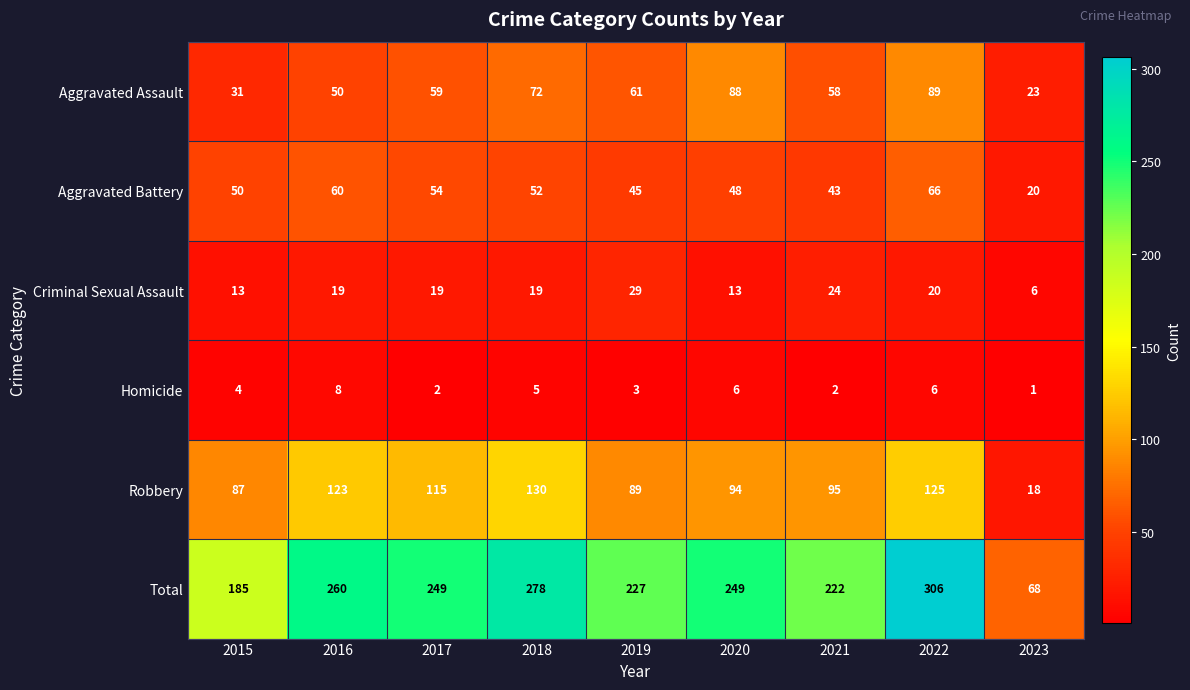

Where is Total nearest to the value 187?

2015